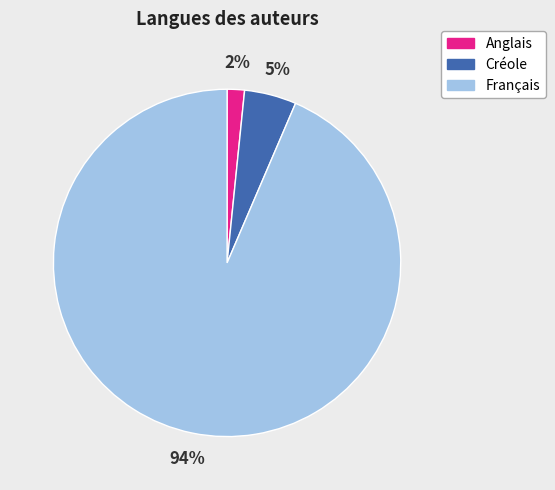

Is there any slice that represents more than half of the pie?

Yes